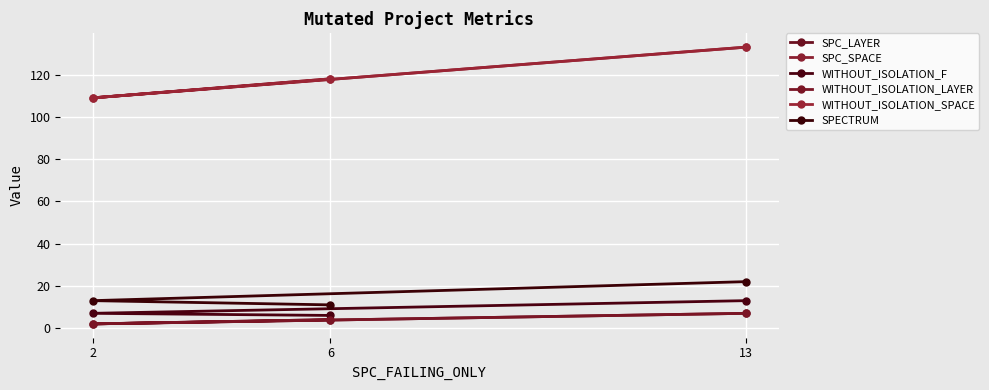

List the series in order of their peak value, lowest first.

SPC_LAYER, WITHOUT_ISOLATION_LAYER, WITHOUT_ISOLATION_F, SPECTRUM, SPC_SPACE, WITHOUT_ISOLATION_SPACE